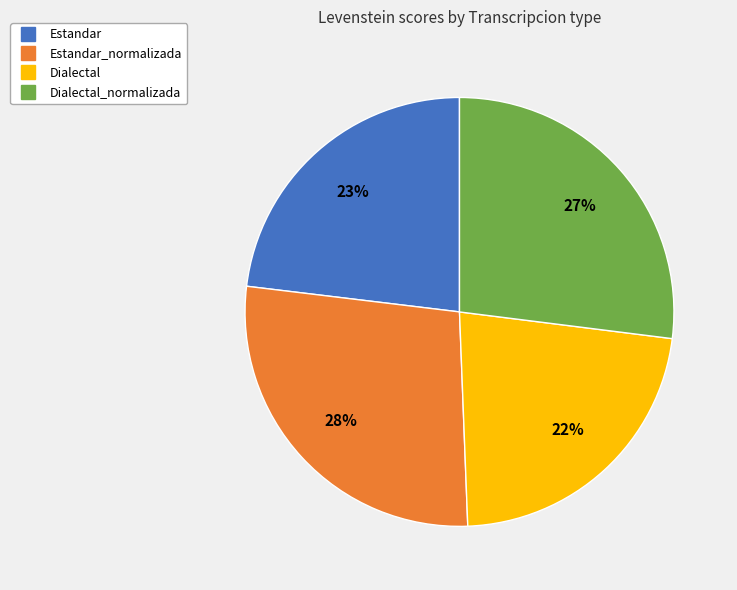

To the nearest percent, what is the average slice percentage?

25%